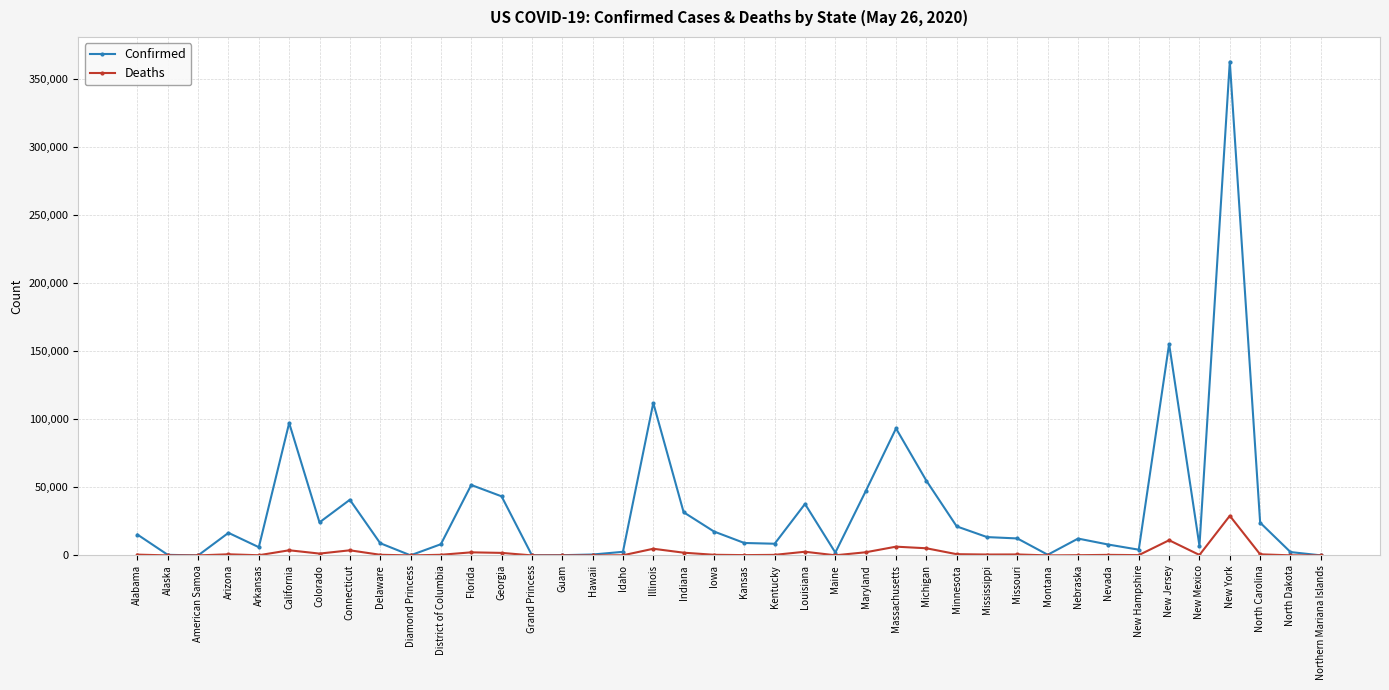

Where is the first local maximum for Confirmed?

Arizona